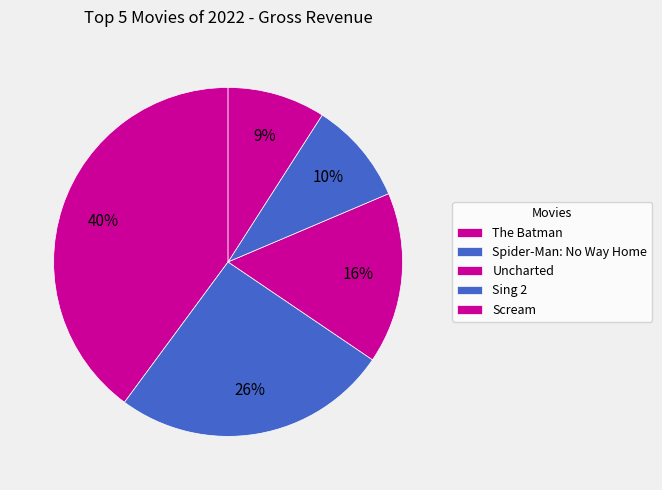

To the nearest percent, what percentage of the pie is Uncharted?

16%